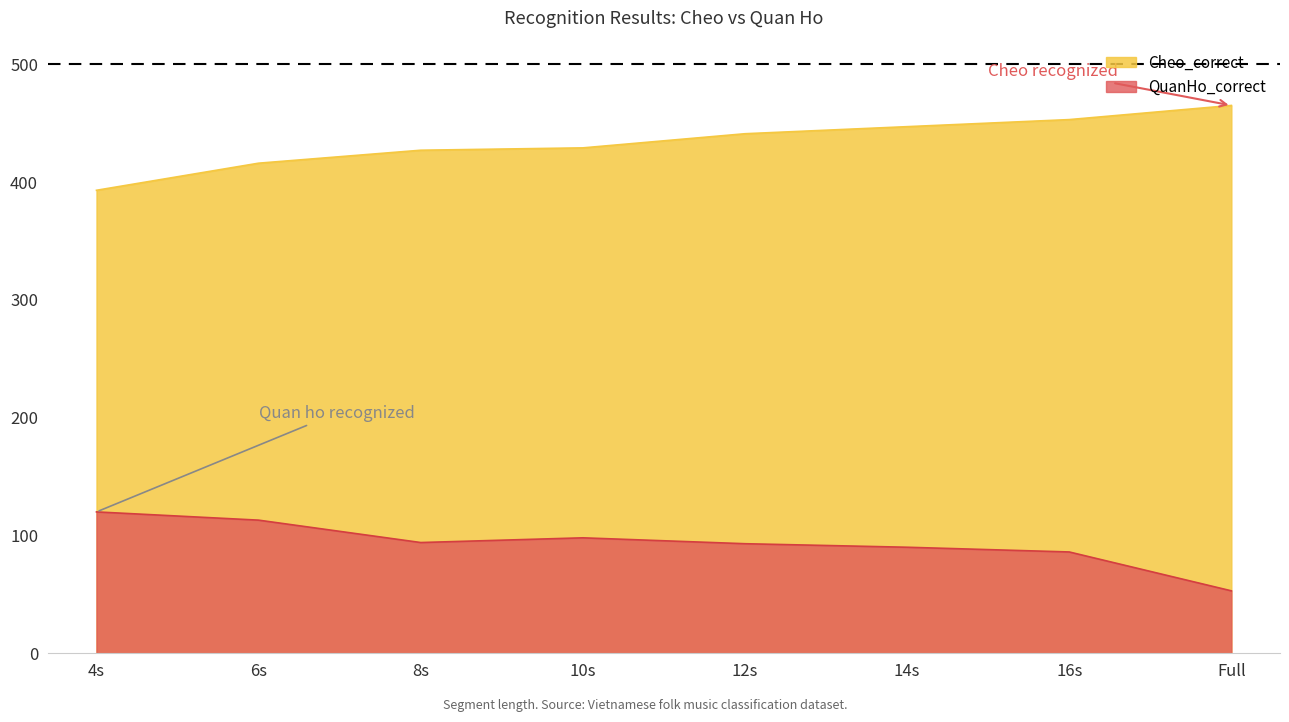

Which series has the largest total across all categories?

Cheo_correct